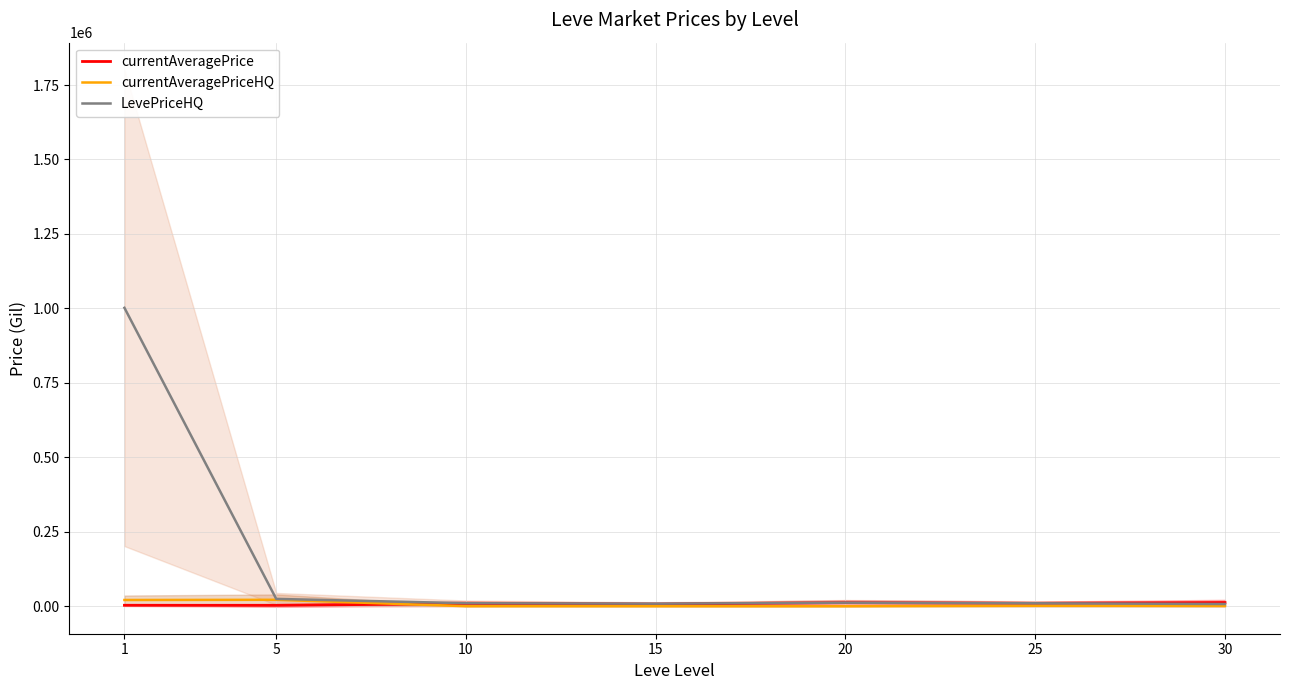

The value of currentAveragePrice at 15 is 7269. True or false?

True